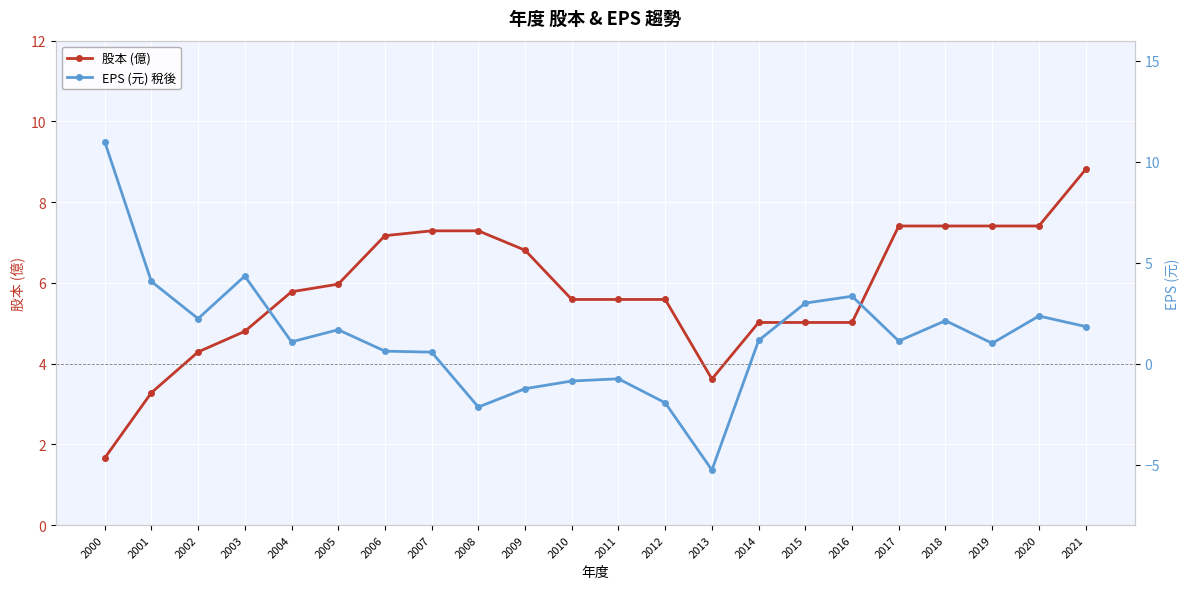

The value of EPS (元) 稅後 at 2013 is -2.8. True or false?

False